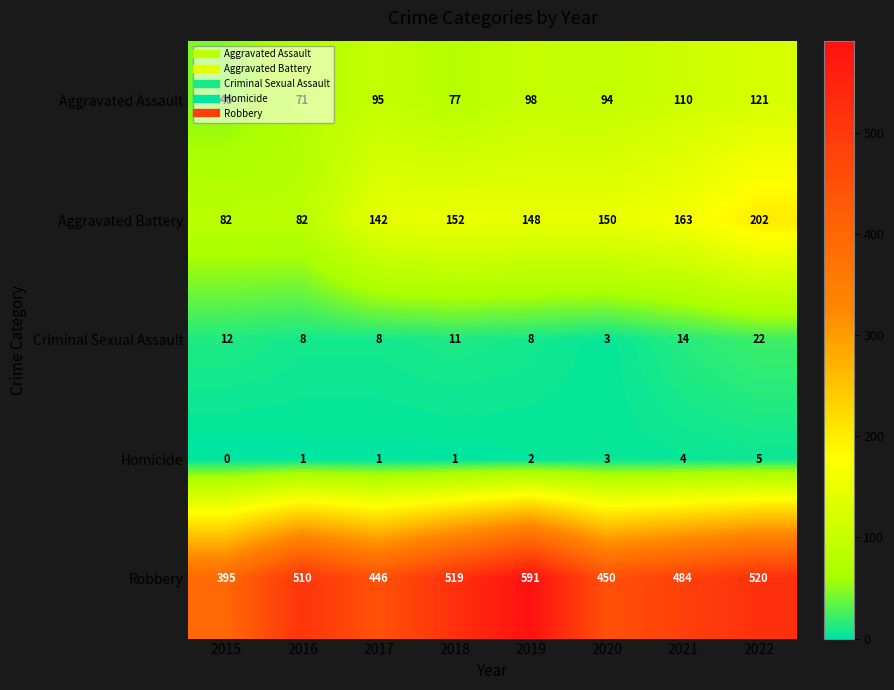

Read the Homicide value at 2020.

3